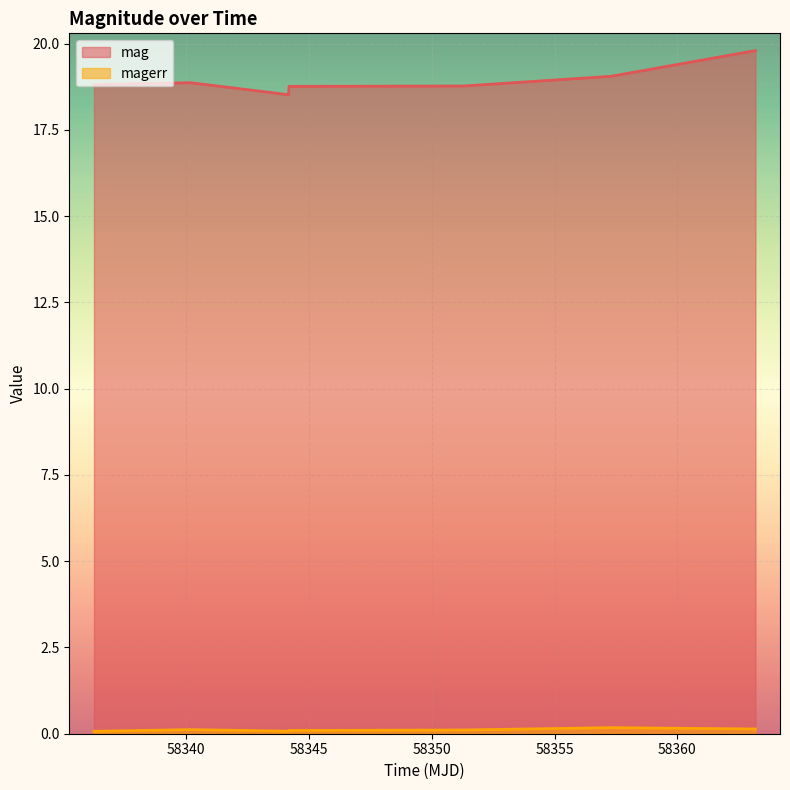

Which series has the largest range (max minus min)?

mag